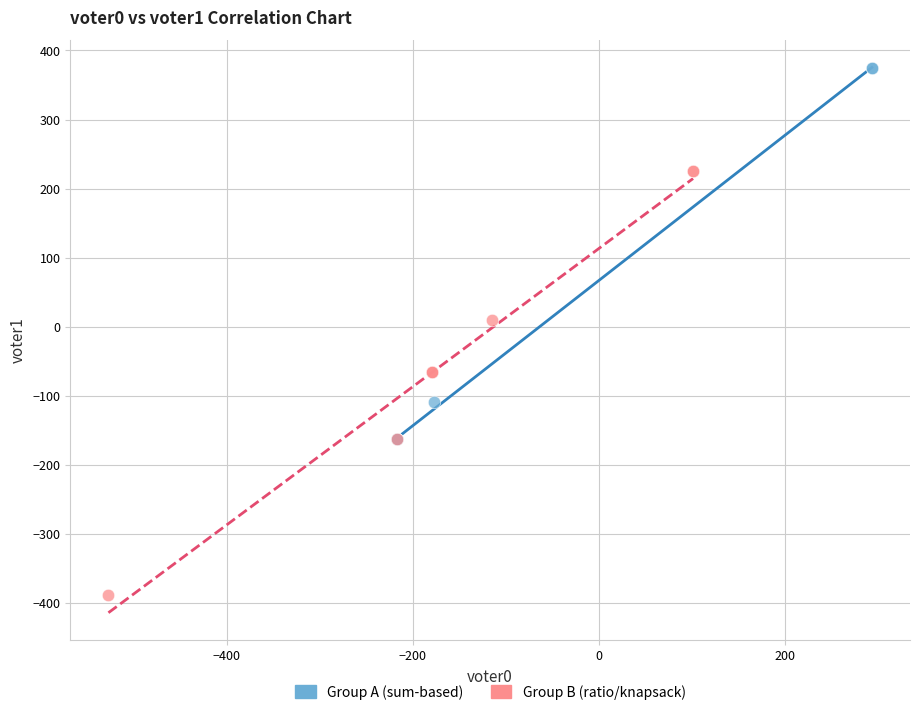

What are all the series names shown in the legend?

Group A (sum-based), Group B (ratio/knapsack)